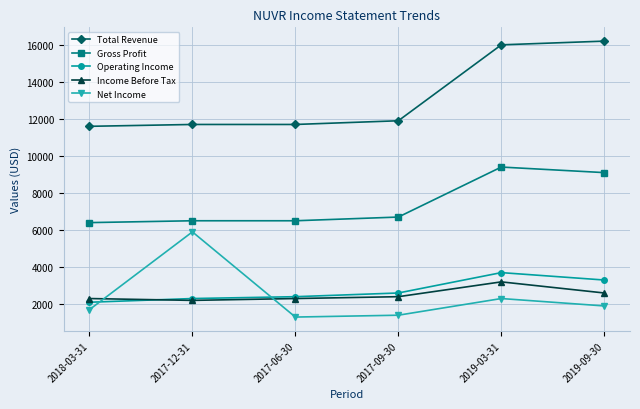

What is the sum of all Gross Profit values?

44600